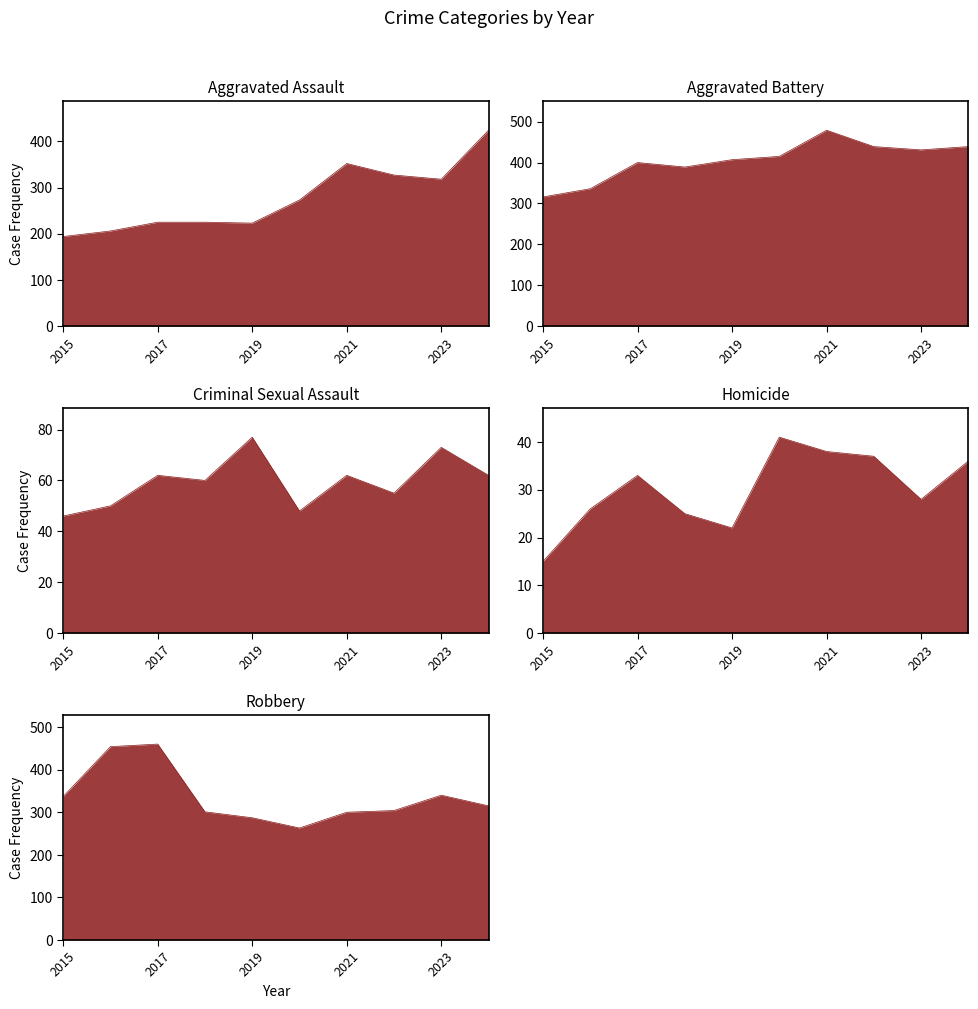

List the labels in order of Criminal Sexual Assault value, largest first.

2019, 2023, 2017, 2021, 2024, 2018, 2022, 2016, 2020, 2015